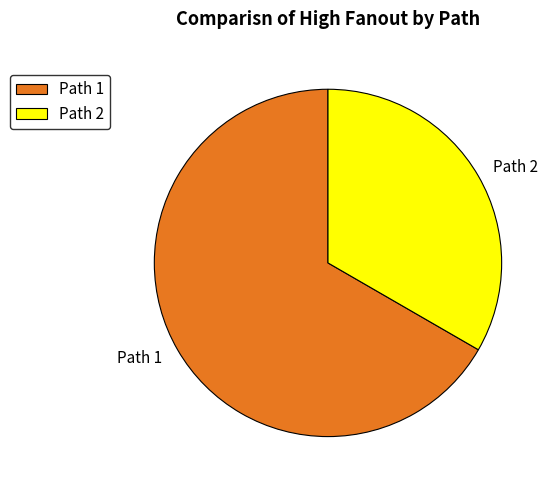

Between Path 1 and Path 2, which is larger?

Path 1